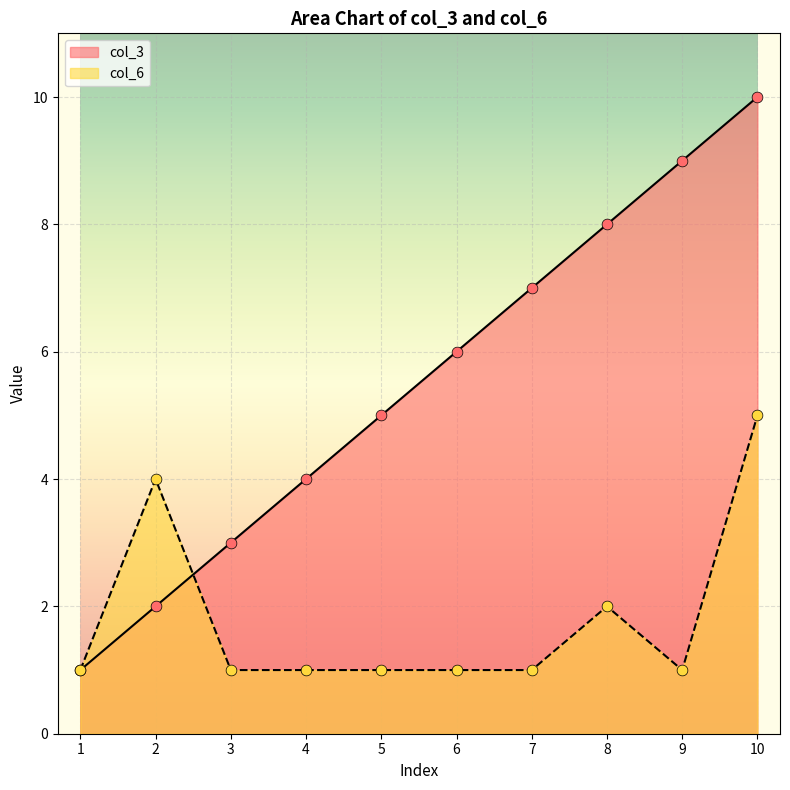

At which category is the sum across all series the highest?

10